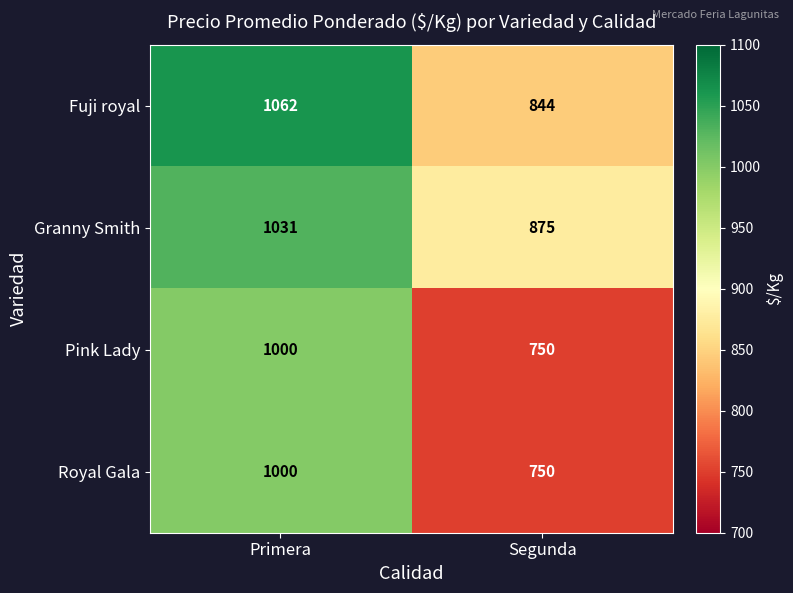

What value does the Pink Lady series have at Primera?

1000